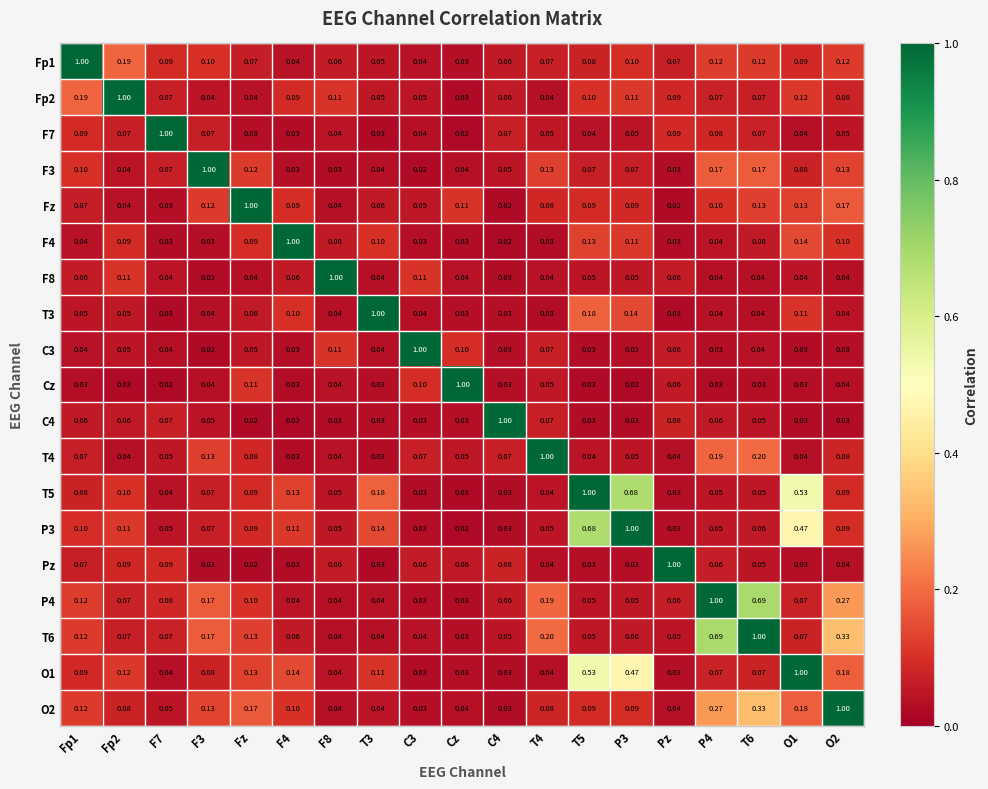

Where is P3 nearest to the value 0?

Cz